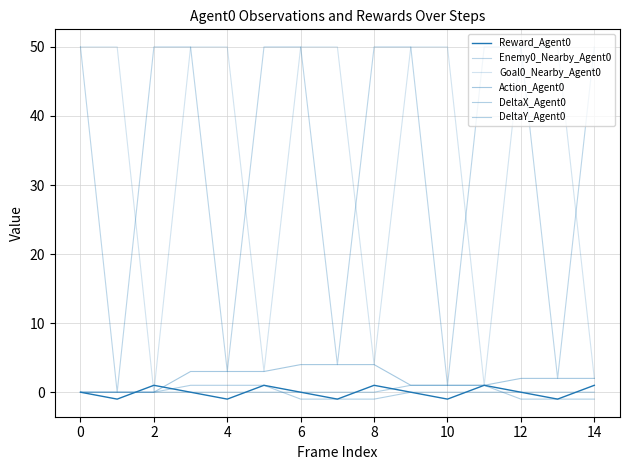

Is this an area chart (filled region under the line)?

No